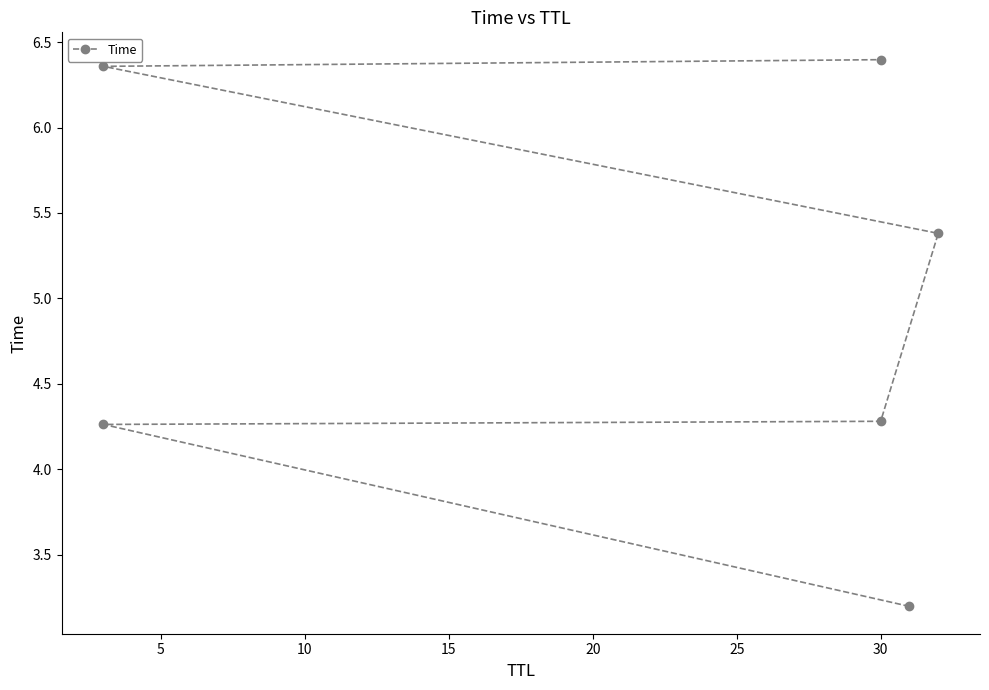

Where is the data nearest to the value 4?

5